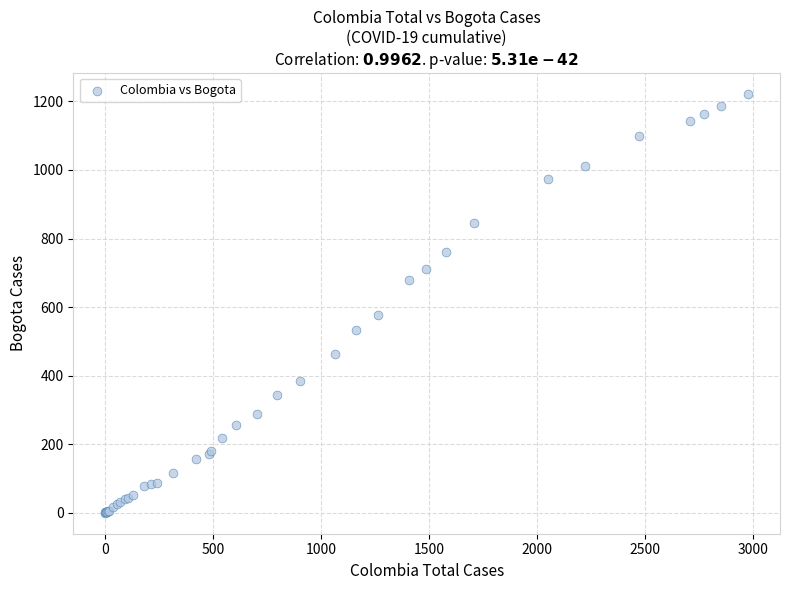

What Y value in the scatter plot is closest to 611?

576